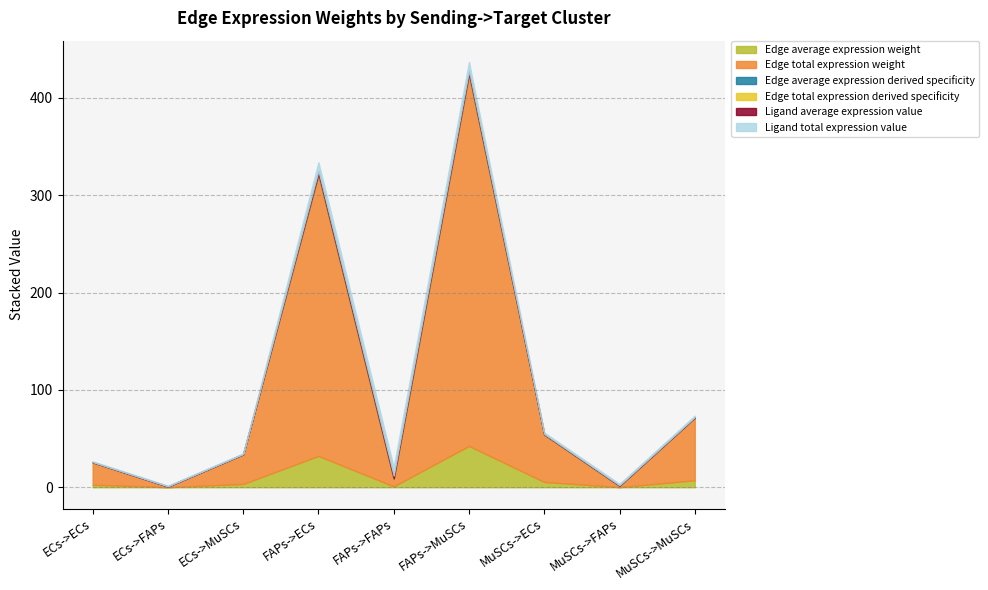

What is the greatest value displayed?

381.9